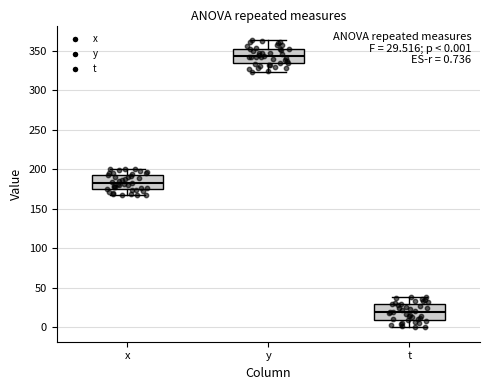

Which box has the lowest median line?

t